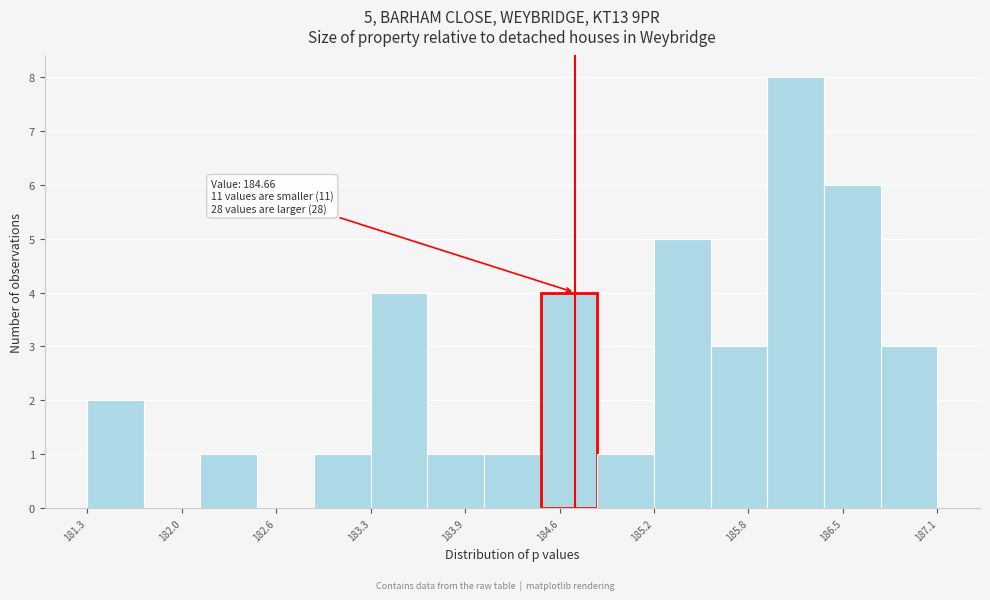

Around what value on the x-axis is the tallest bar? Give the approximate position of its centre, as read against the axis.

186.2